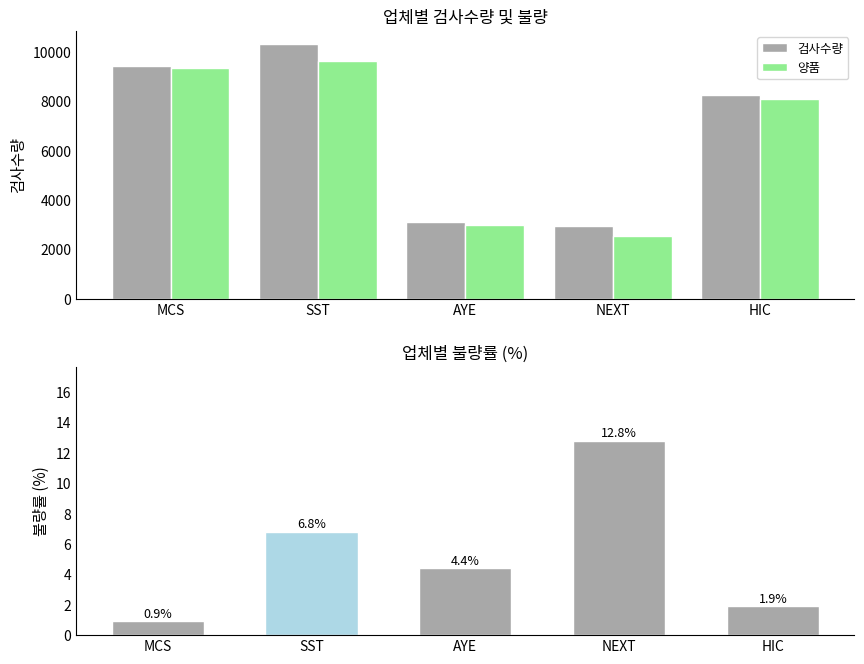

Reading left to right, transcribe all the data shown in this chart.

검사수량: 9426.0	10327.0	3114.0	2935.0	8246.0
양품: 9339.0	9624.0	2977.0	2560.0	8088.0
불량률: 0.9	6.8	4.4	12.8	1.9